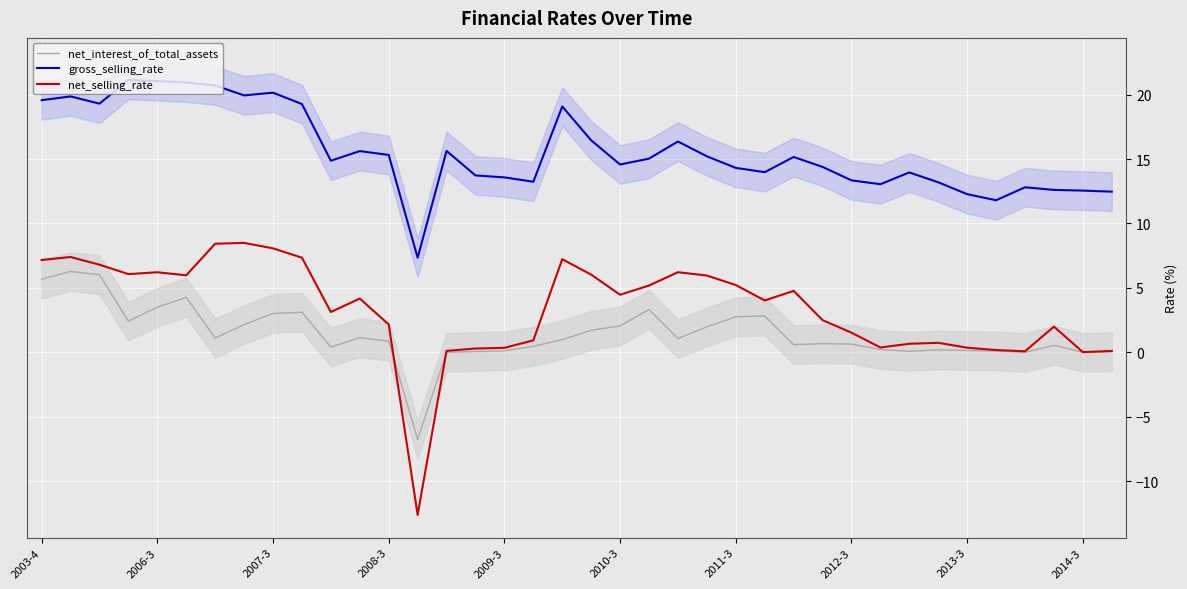

True or false: net_interest_of_total_assets has a value of 1.1 at 22.

True